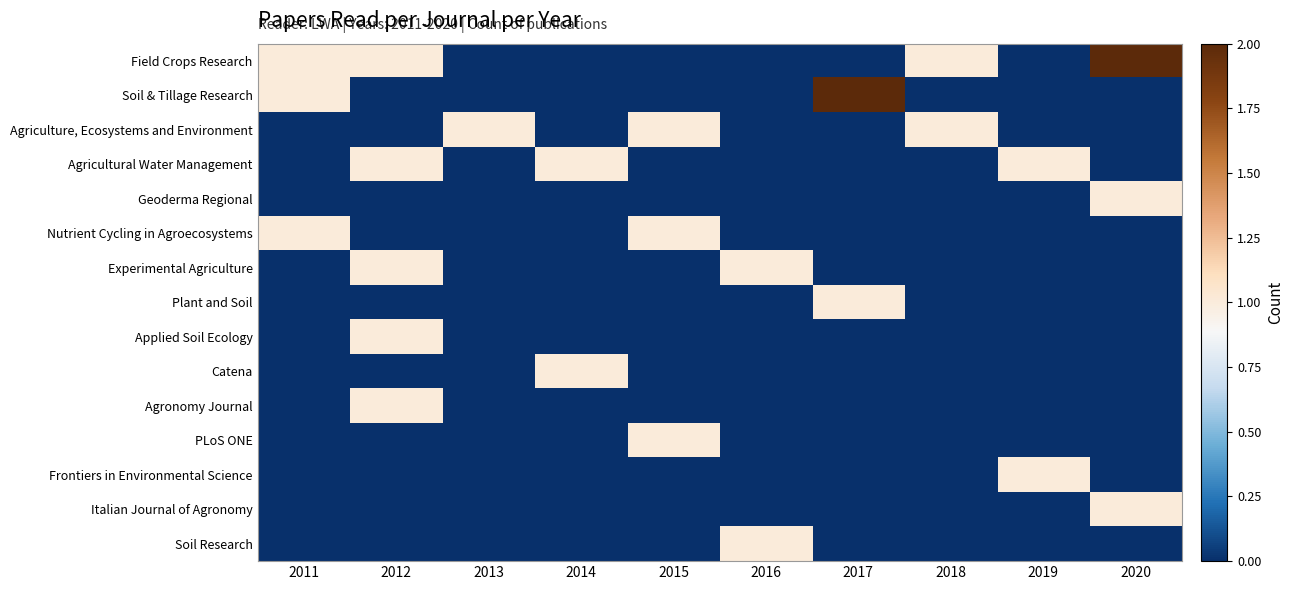

Which series has the largest total across all categories?

Field Crops Research